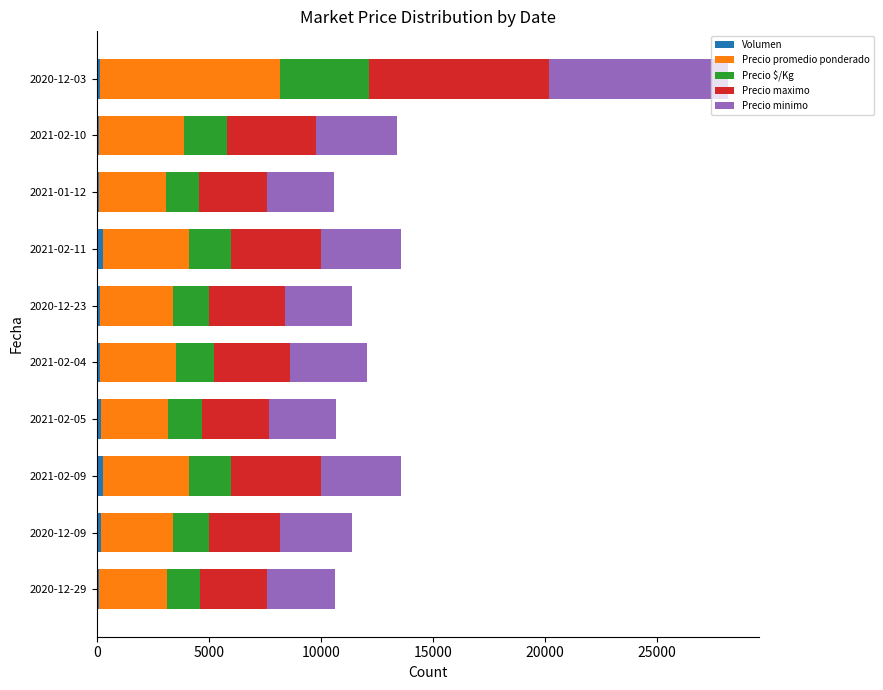

How many series are shown in this chart?

5